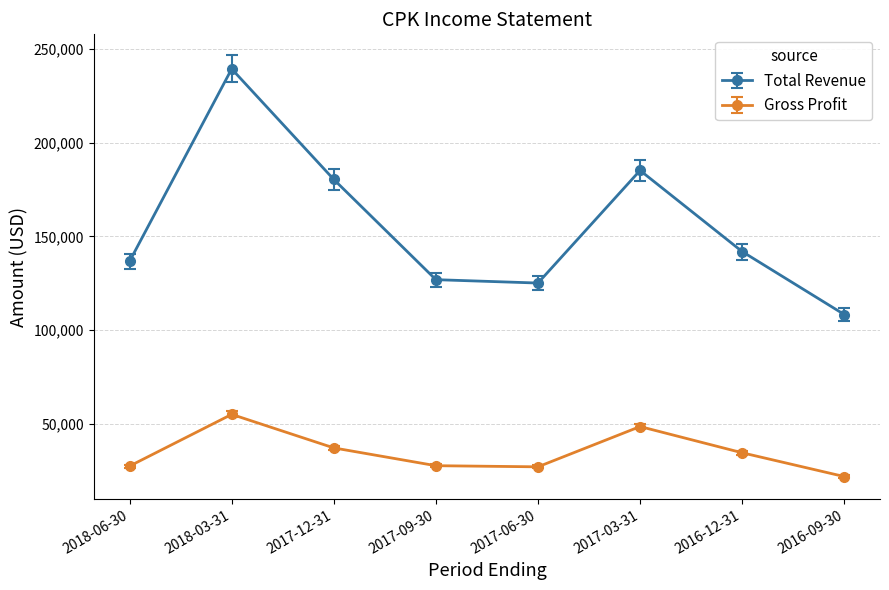

Is it true that Gross Profit equals 8952 at 2017-12-31?

False